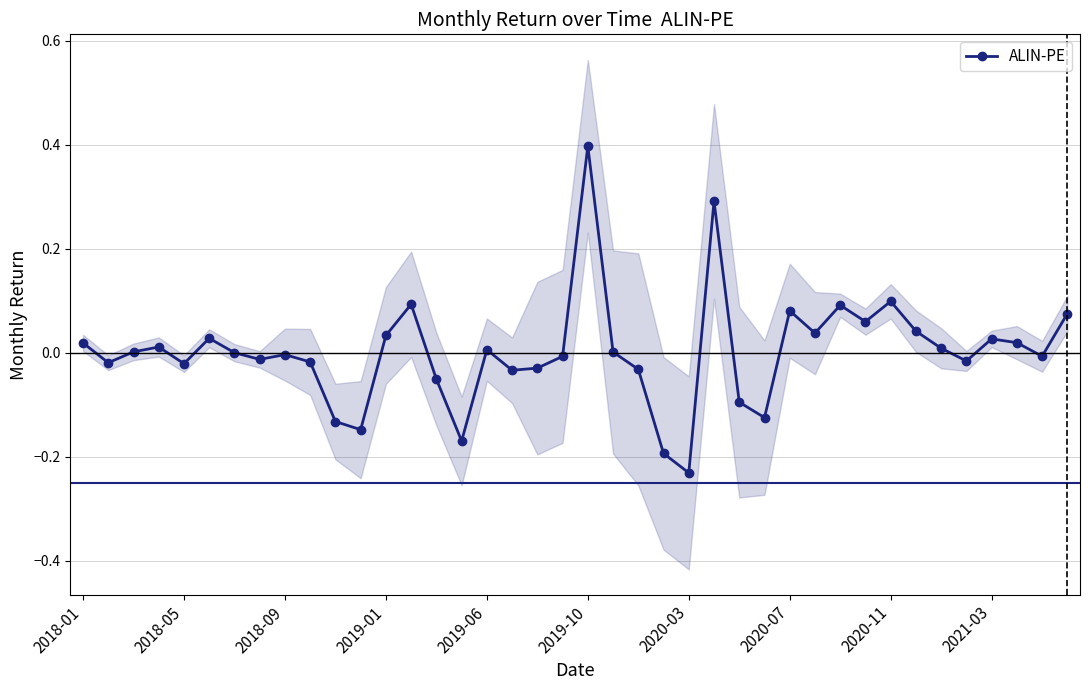

Which category has the lowest value in the ALIN-PE series?

2020-03